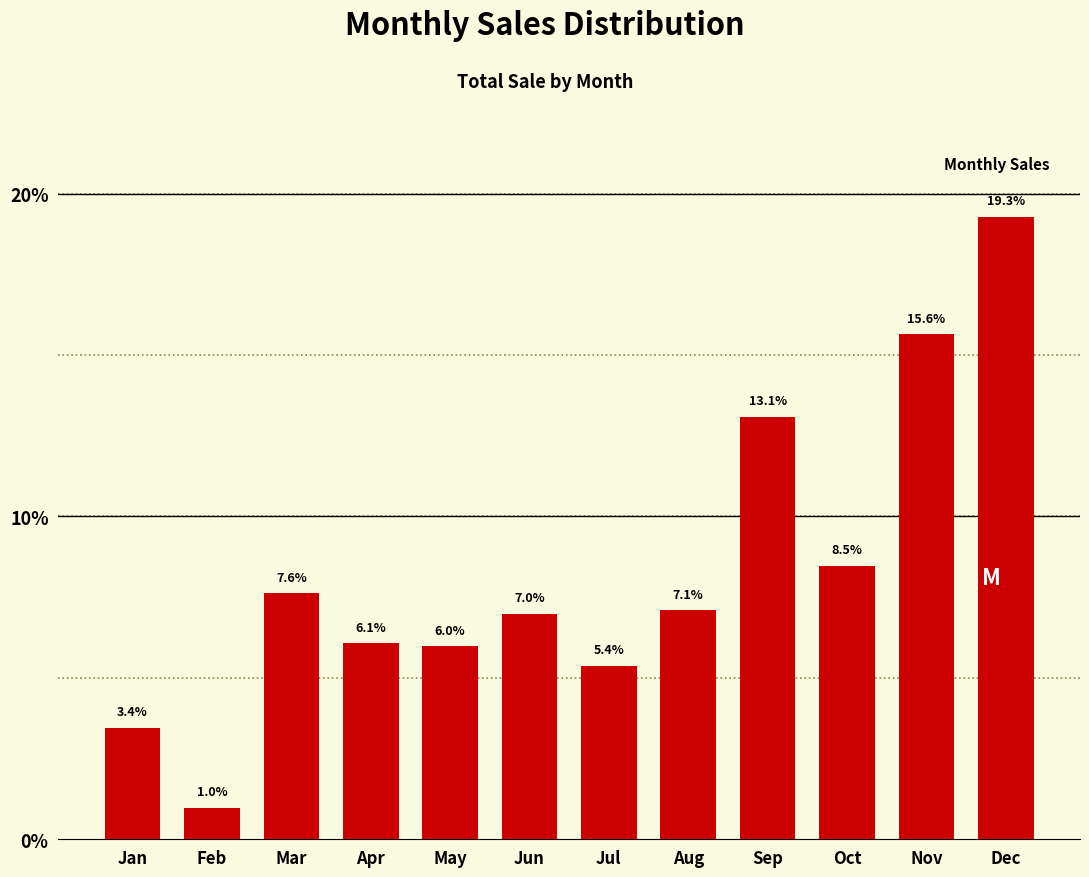

Reading right to left, list all the values displayed in this chart.

19.3	15.6	8.5	13.1	7.1	5.4	7.0	6.0	6.1	7.6	1.0	3.4